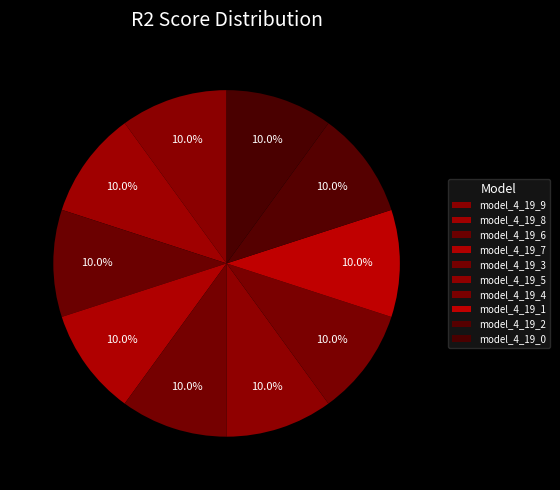

Count the number of slices in the pie.

10